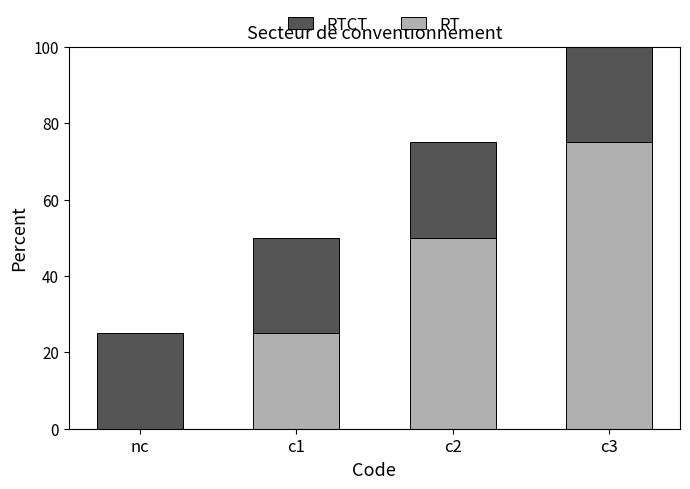

Is it true that RT equals 44 at c3?

False